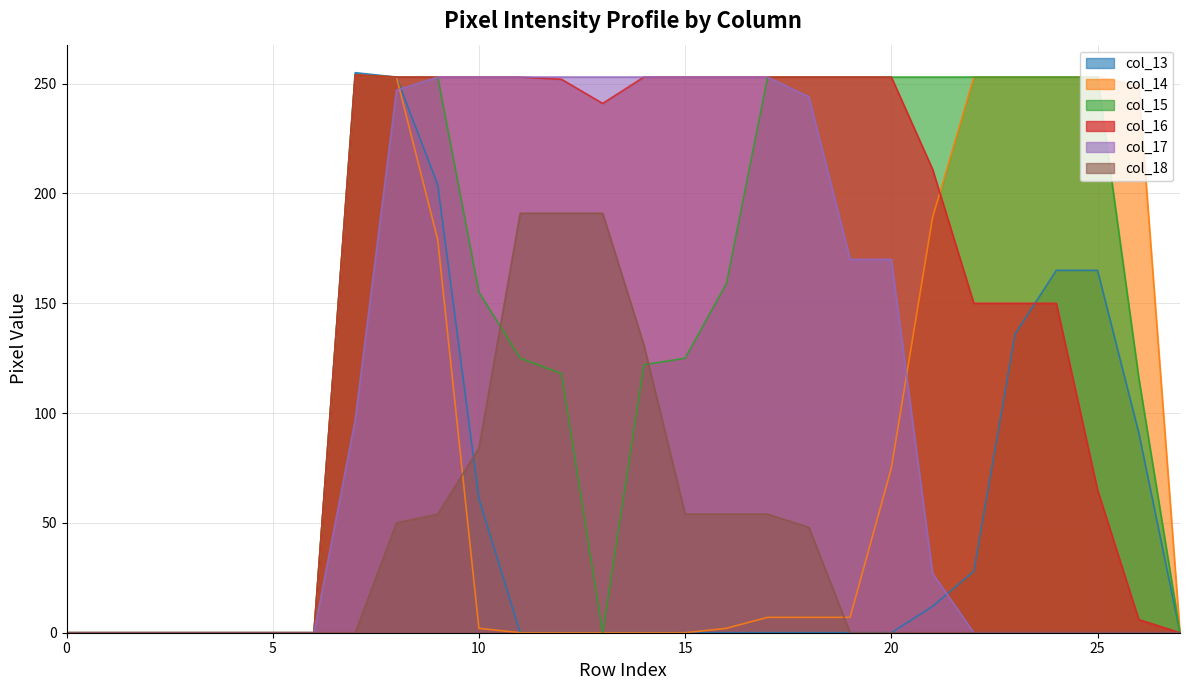

Reading left to right, transcribe all the data shown in this chart.

col_13: 0	0	0	0	0	0	0	255	253	204	61	0	0	0	0	0	0	0	0	0	0	12	28	136	165	165	91	0
col_14: 0	0	0	0	0	0	0	254	253	179	2	0	0	0	0	0	2	7	7	7	75	189	253	253	253	253	249	0
col_15: 0	0	0	0	0	0	0	254	253	253	155	125	118	0	122	125	159	253	253	253	253	253	253	253	253	253	116	0
col_16: 0	0	0	0	0	0	0	254	253	253	253	253	252	241	253	253	253	253	253	253	253	211	150	150	150	65	6	0
col_17: 0	0	0	0	0	0	0	97	247	253	253	253	253	253	253	253	253	253	244	170	170	27	0	0	0	0	0	0
col_18: 0	0	0	0	0	0	0	0	50	54	84	191	191	191	131	54	54	54	48	0	0	0	0	0	0	0	0	0